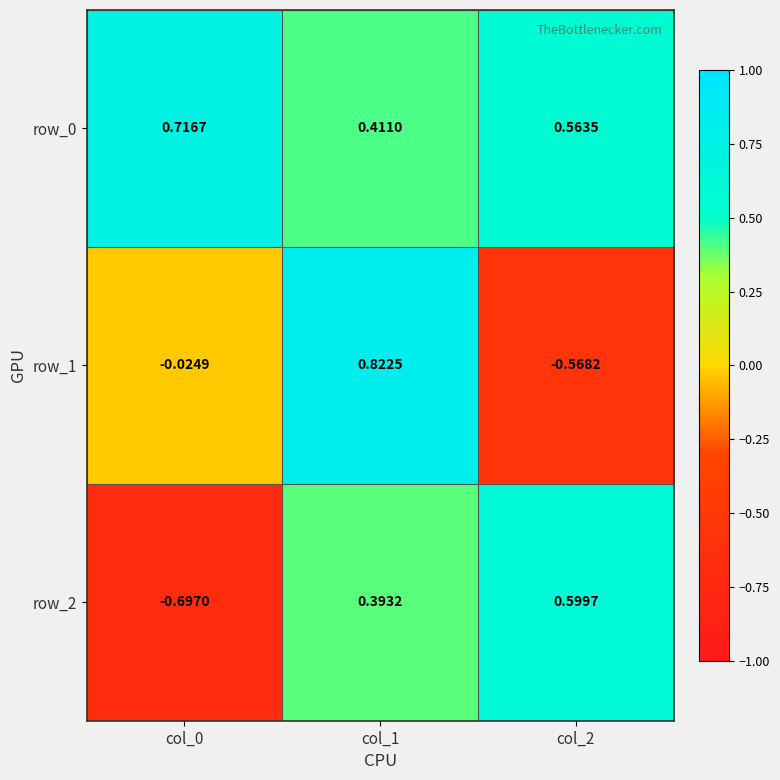

Is the value of row_2 at col_2 greater than the value of row_0 at col_2?

Yes